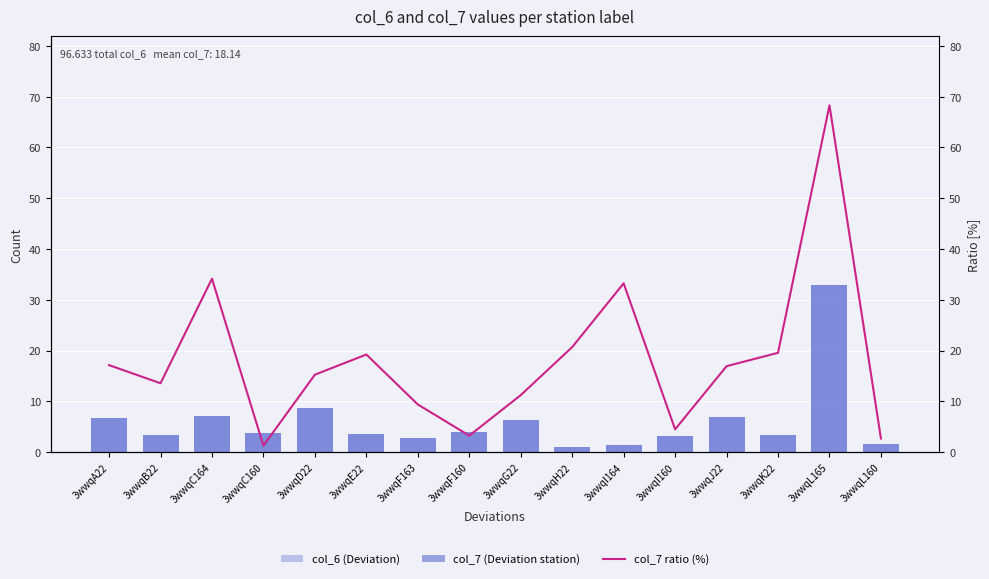

At which category is the sum across all series the highest?

3wwqL165